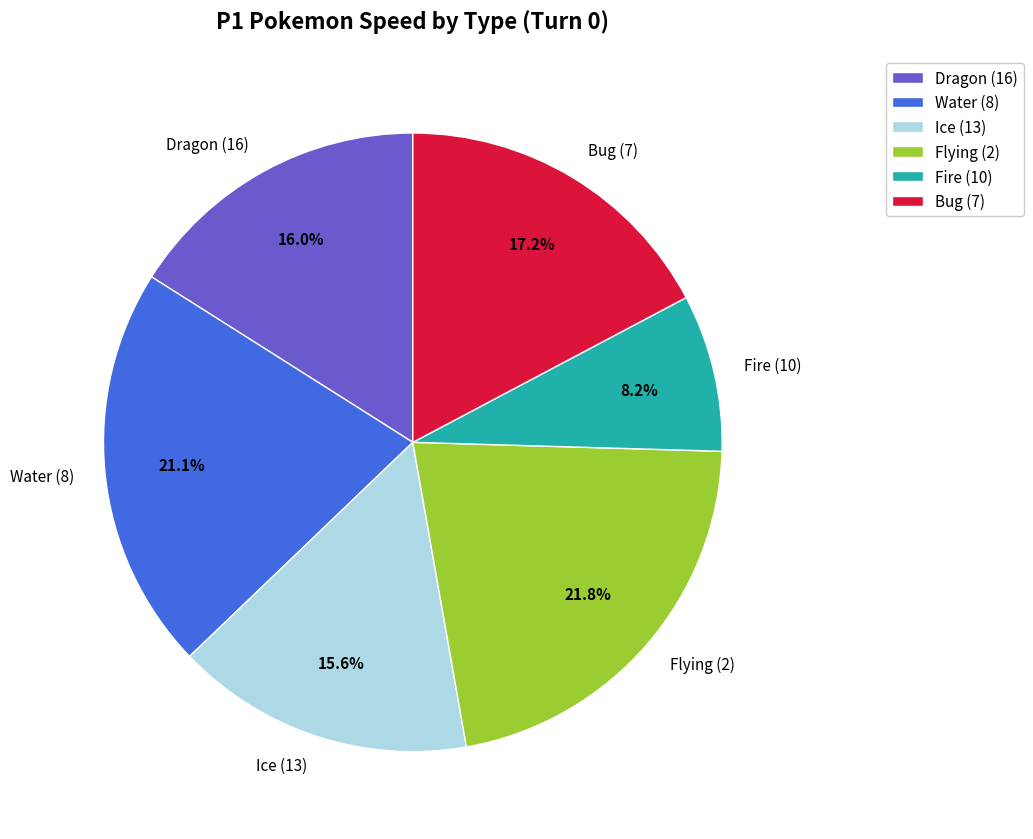

Combined, do Bug (7) and Dragon (16) account for over 50%?

No